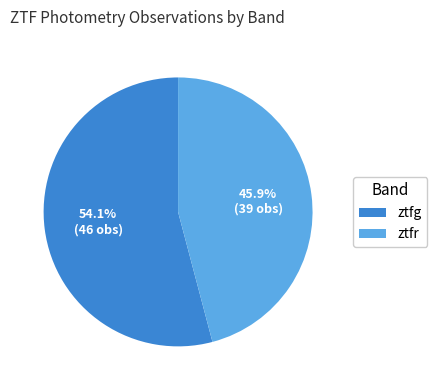

What percentage is NOT represented by ztfg?

45.9%